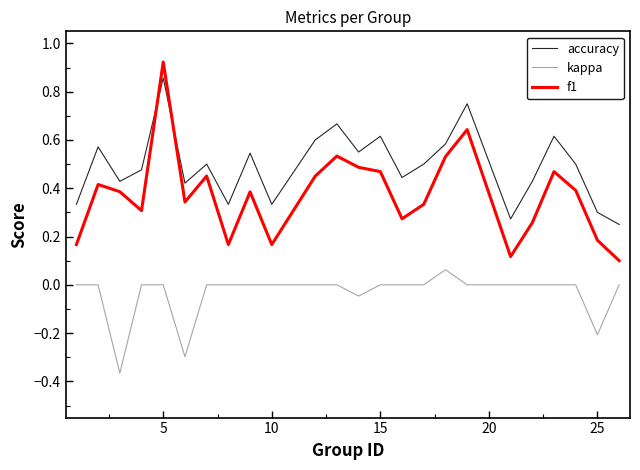

True or false: kappa and accuracy cross at least once.

False